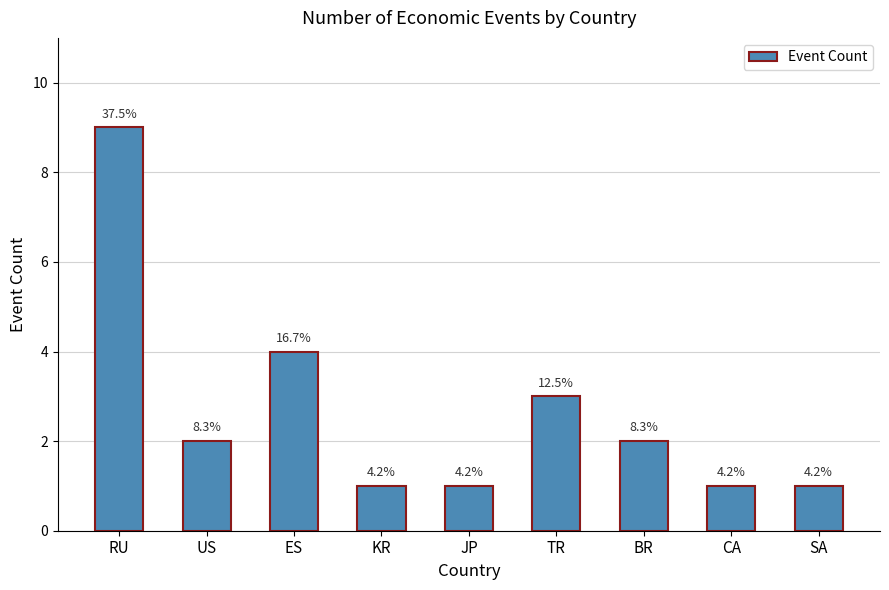

What value does the data have at US?

2